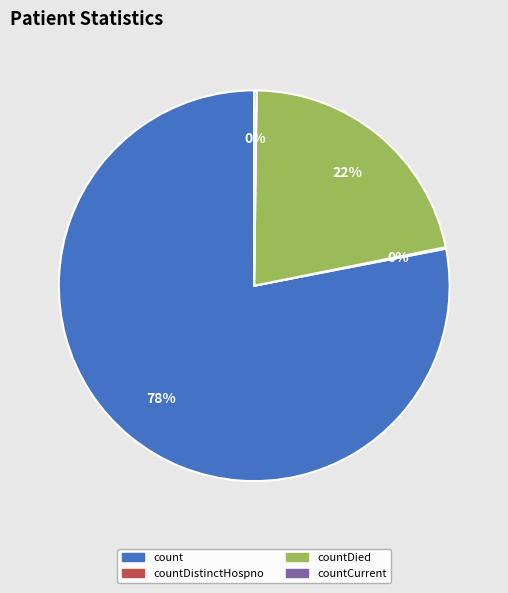

Is there a majority slice in this chart?

Yes